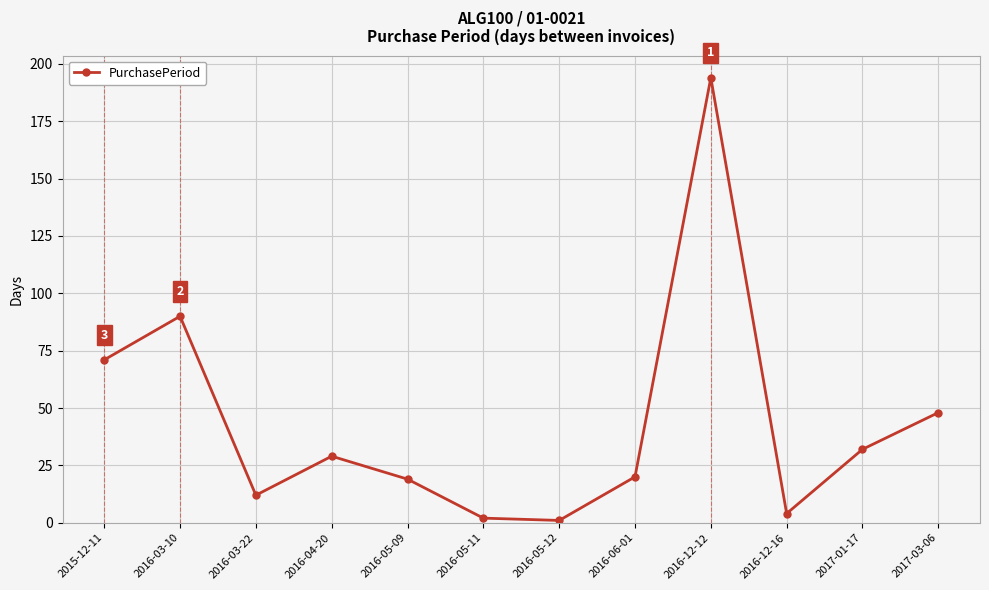

What is the greatest value displayed?

194